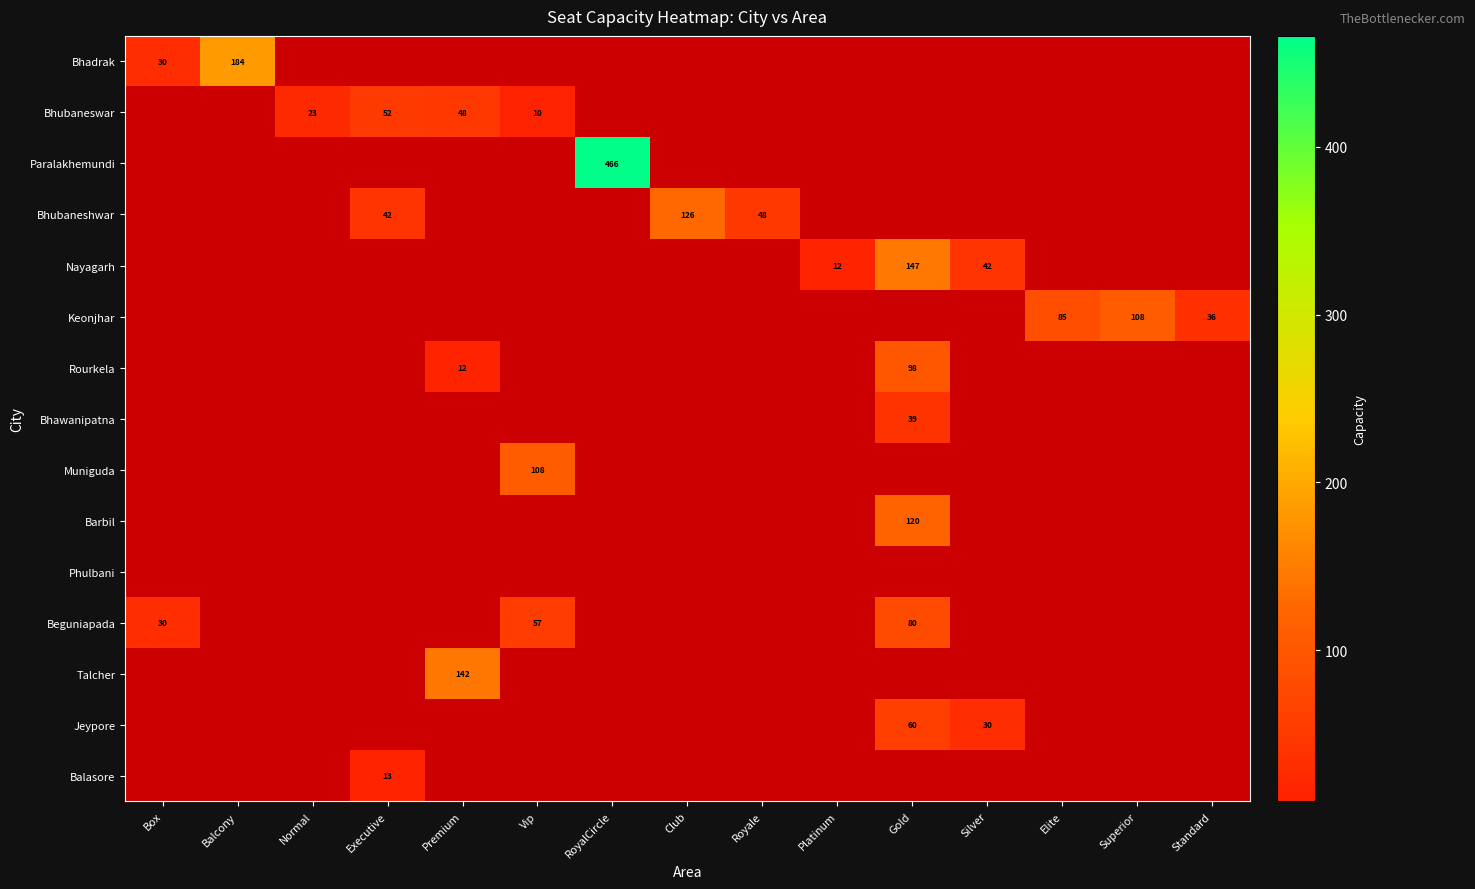

Is it true that Nayagarh equals 18 at Platinum?

False